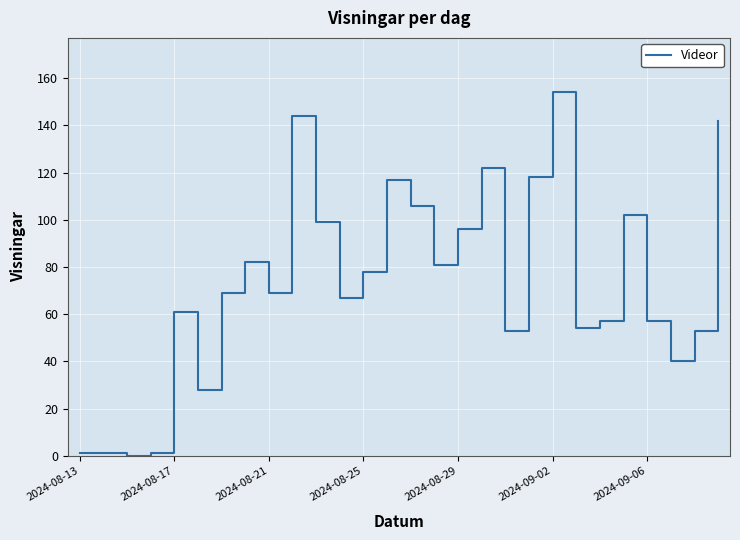

True or false: the data has more than 1 interior local peaks.

True